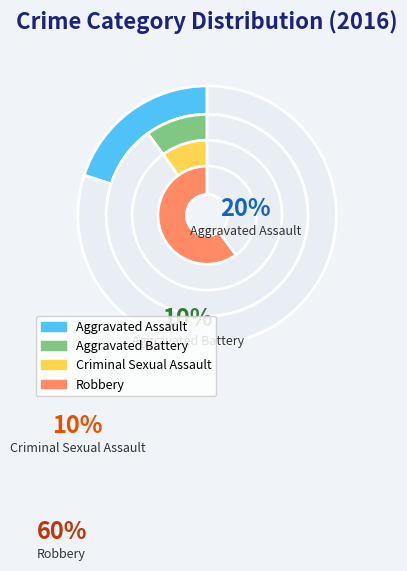

How much of the chart is everything except Robbery?

40.0%